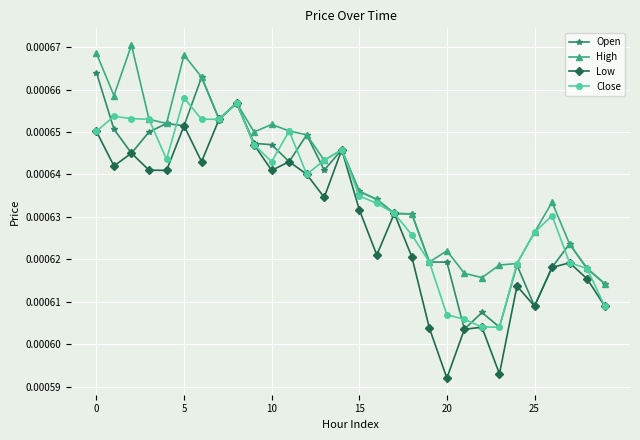

Which series has the largest total across all categories?

High